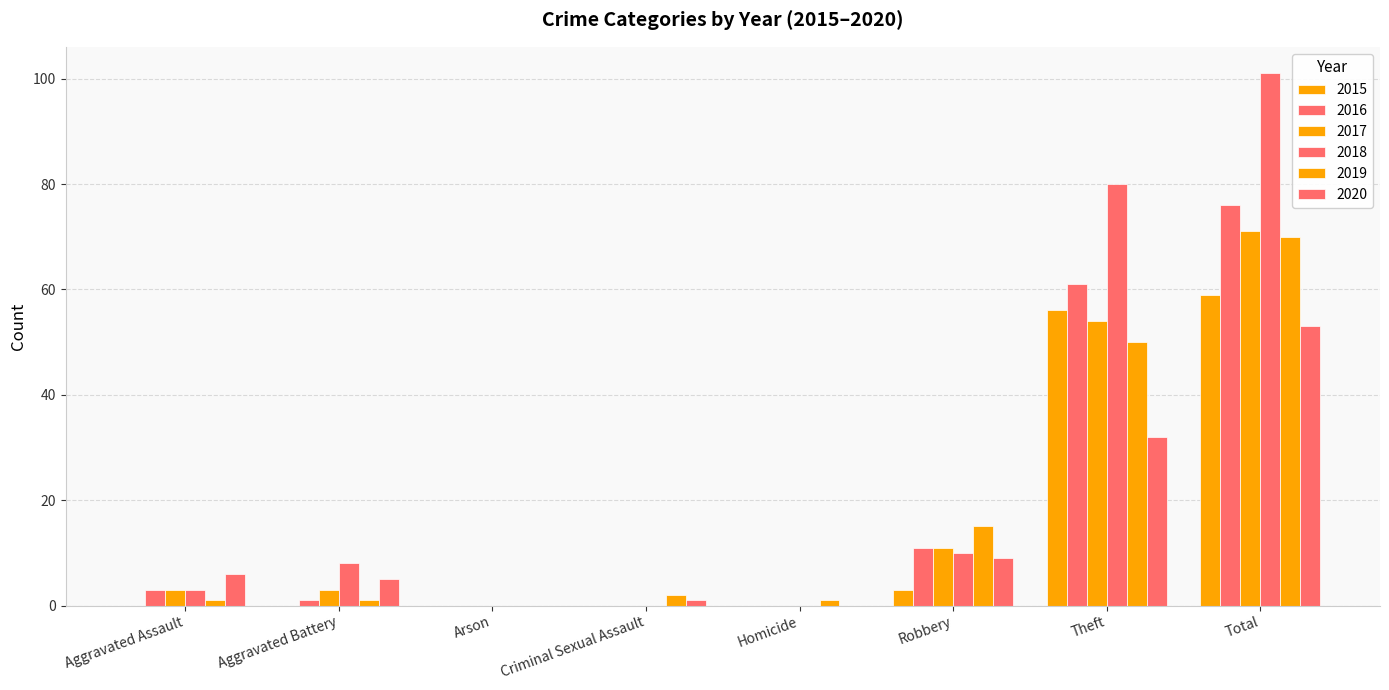

How many groups of bars are there?

8